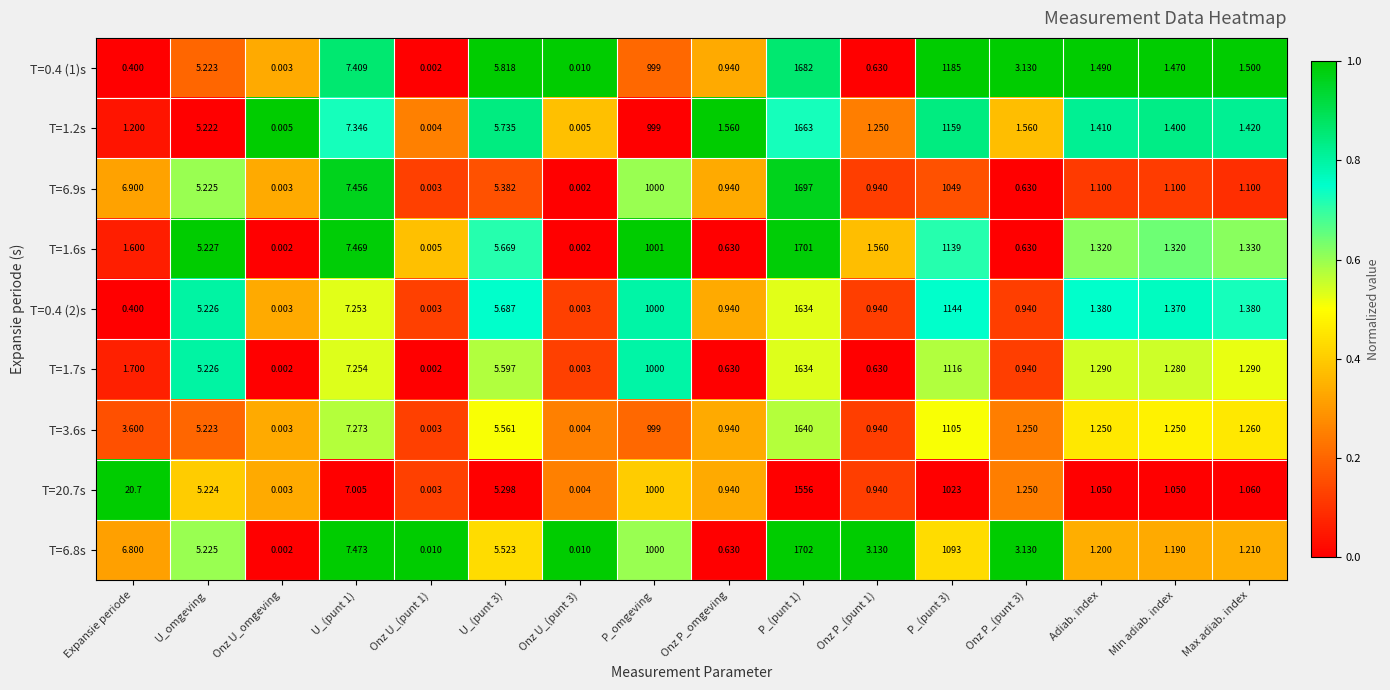

Which category has the lowest value in the T=6.8s series?

Onz U_omgeving